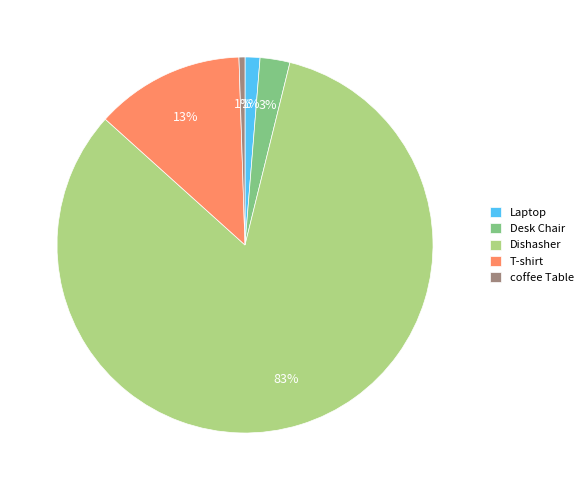

True or false: Dishasher accounts for 83% of the total.

True